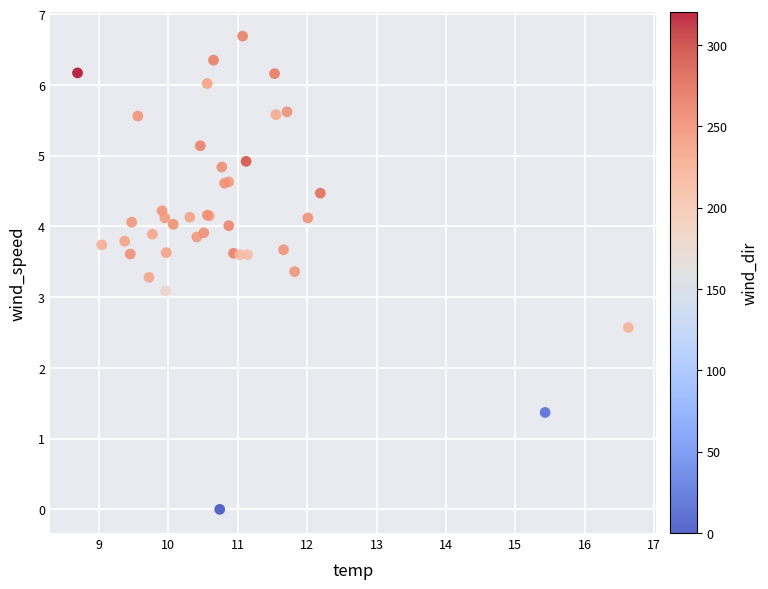

What Y value in the scatter plot is closest to 3?

3.1